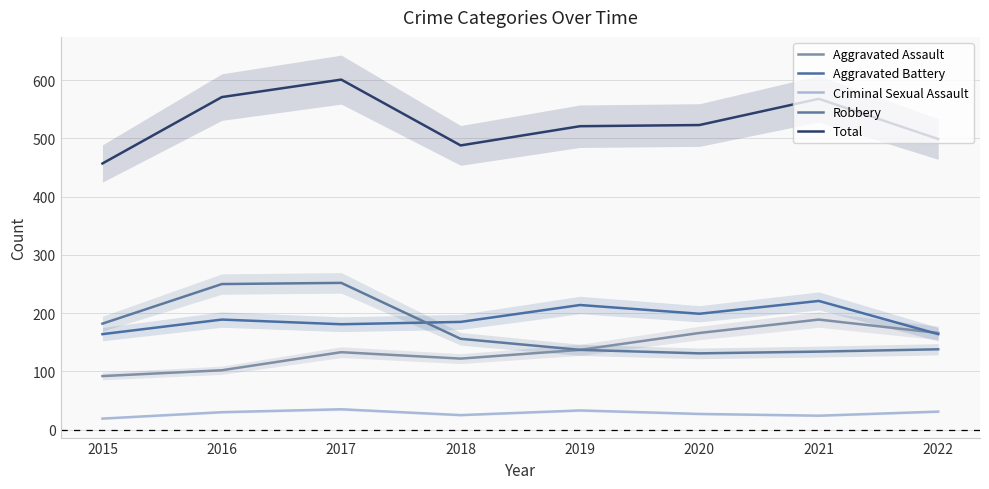

At which category is the sum across all series the highest?

2017